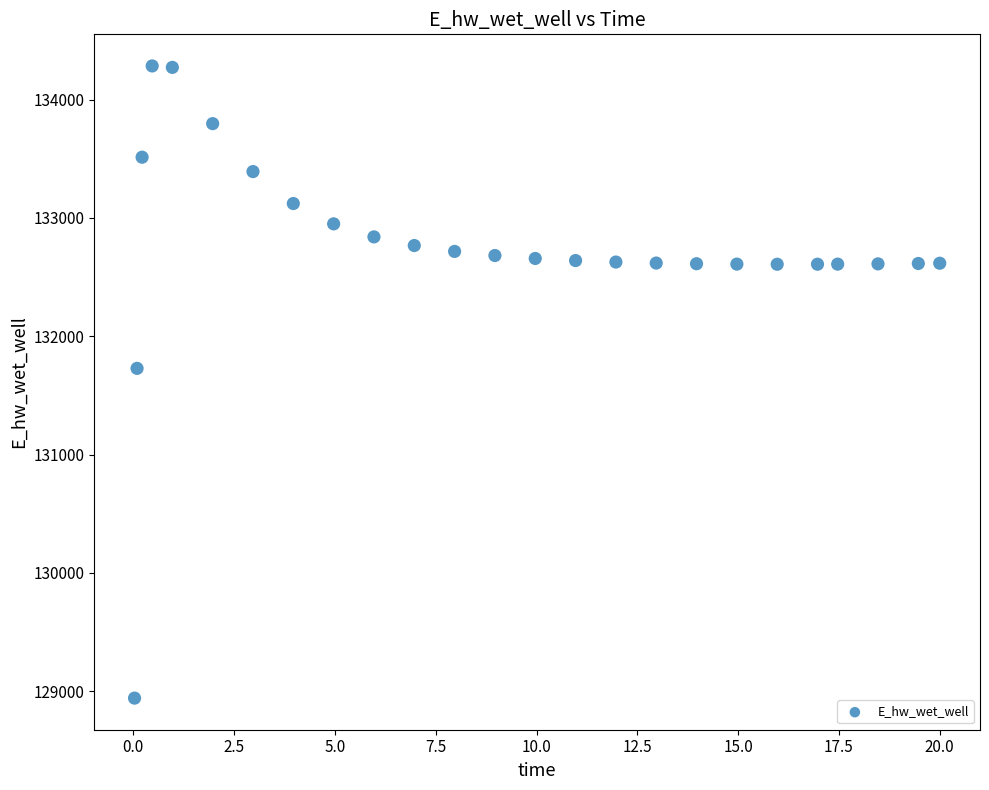

What is the range of X values (max minus min)?

20.0